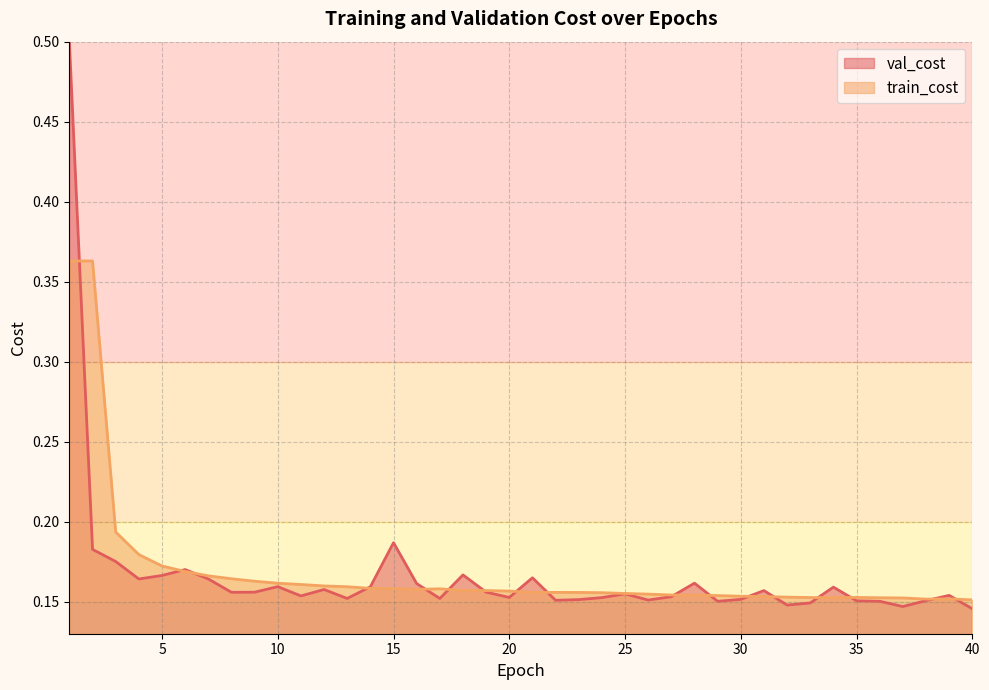

Which series has the largest total across all categories?

train_cost